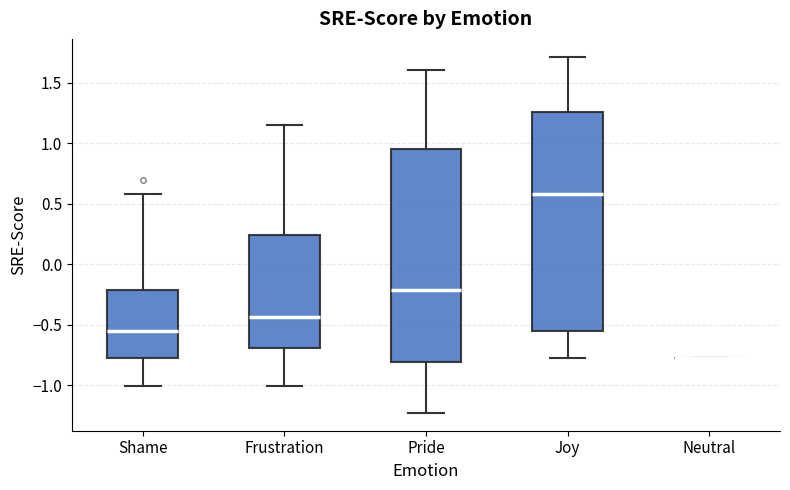

Reading left to right, transcribe this box plot: for each box, give where its median line is, the range the box spans, and where its two whiskers end, as read against the y-axis. The values are not printed on the chart, so give them approximately, as read against the axis.

Shame: median -0.55, box -0.75 to -0.20, whiskers -1.00 to 0.60
Frustration: median -0.45, box -0.70 to 0.25, whiskers -1.00 to 1.15
Pride: median -0.20, box -0.80 to 0.95, whiskers -1.25 to 1.60
Joy: median 0.60, box -0.55 to 1.25, whiskers -0.75 to 1.70
Neutral: box collapsed to a line at -0.75, whiskers -0.75 to -0.75